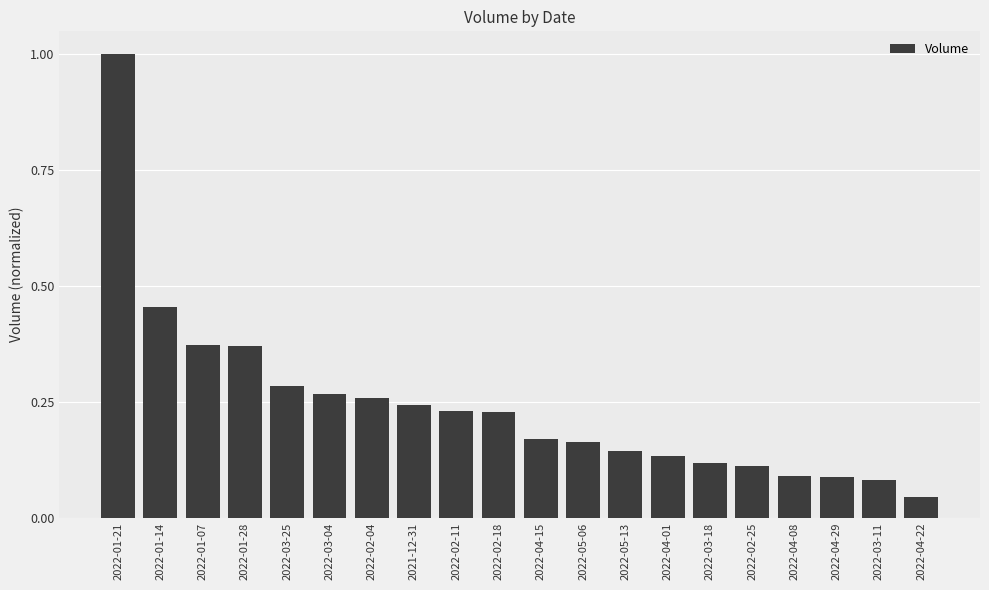

At which label is the value closest to 0?

2022-04-22